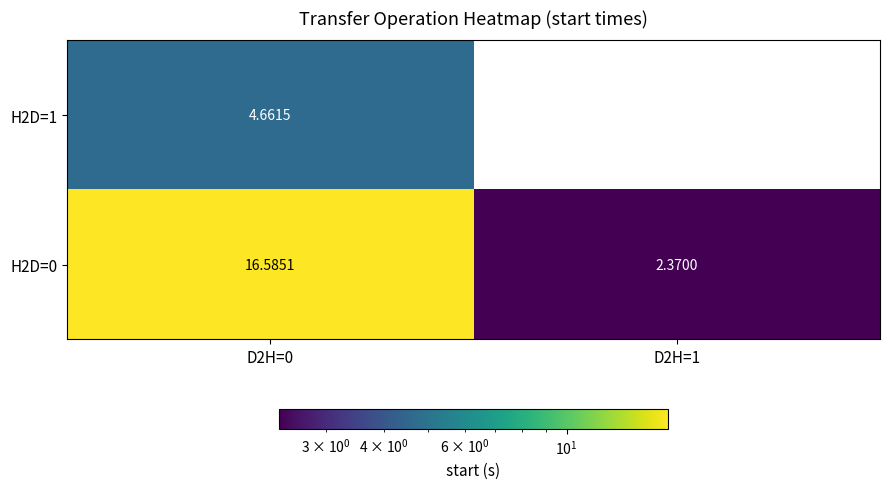

Is the value of H2D=0 at D2H=1 greater than the value of H2D=1 at D2H=1?

Yes